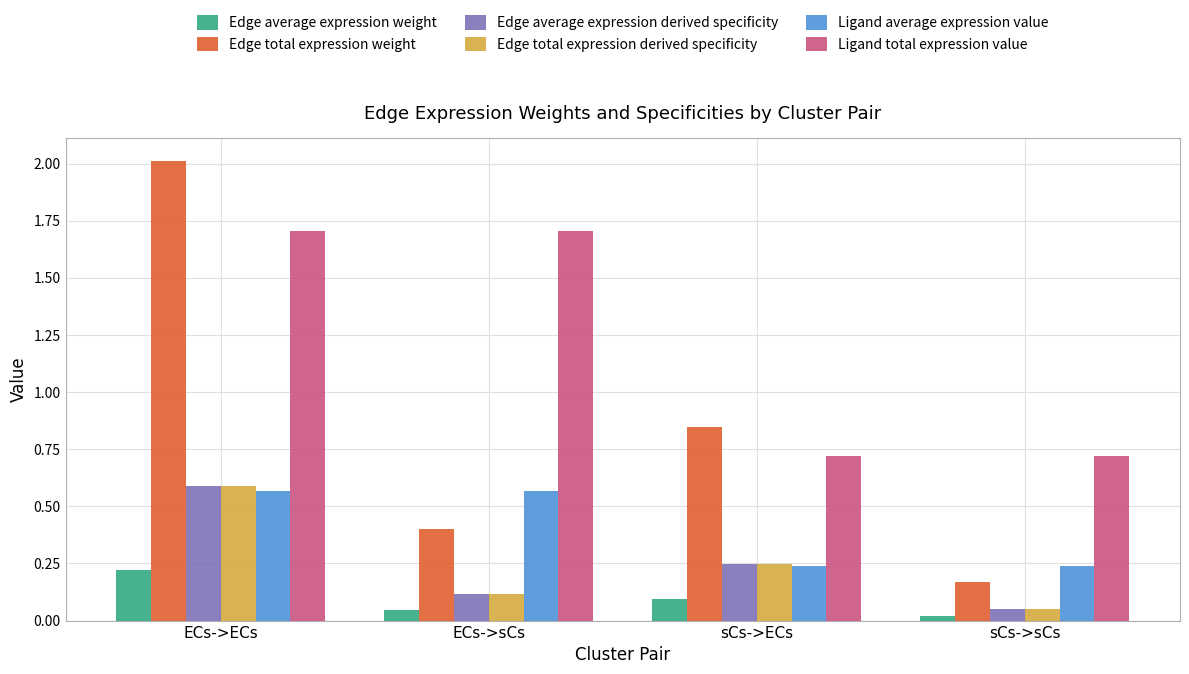

Which series has the largest total across all categories?

Ligand total expression value